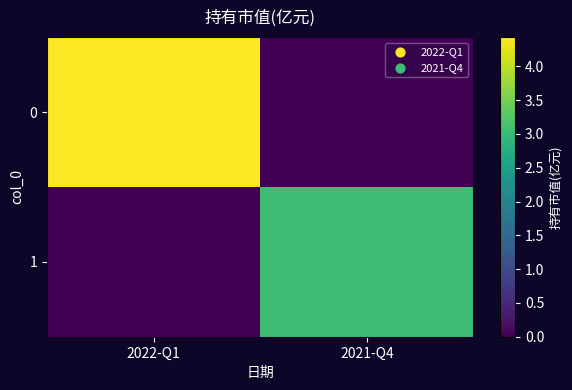

At how many categories does at least one series exceed 2?

2